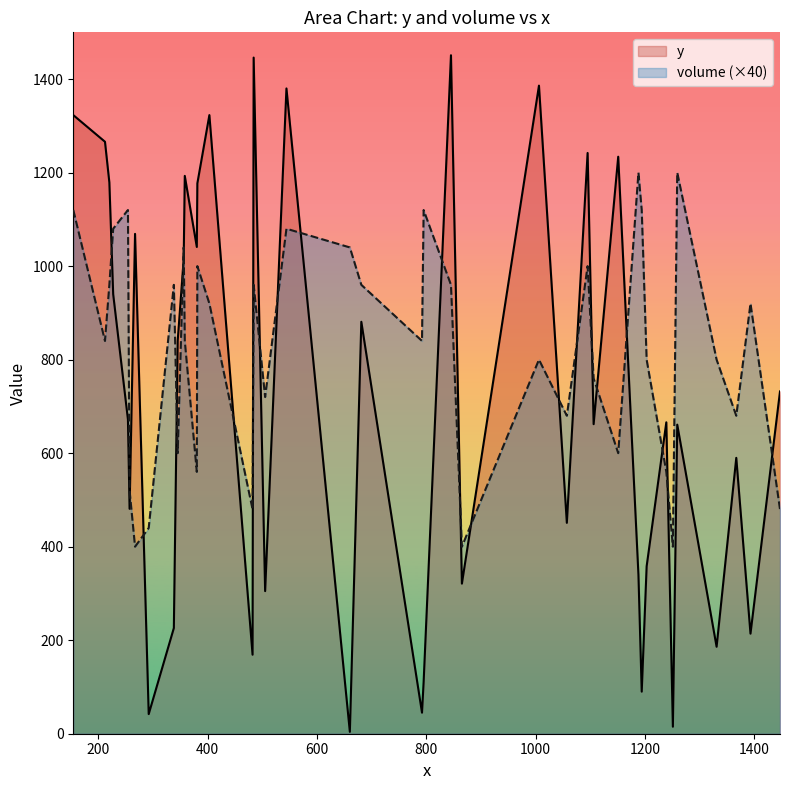

True or false: y and volume intersect in this chart.

True